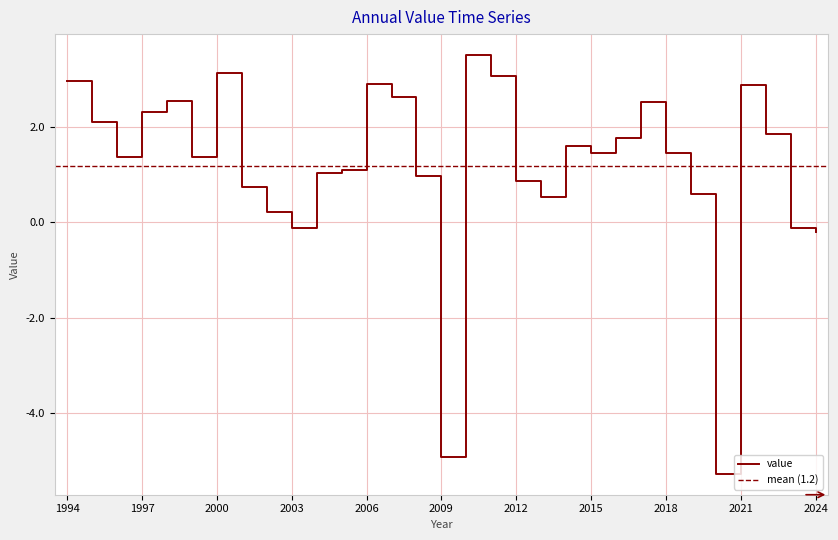

Which label corresponds to the smallest value in the chart?

2020